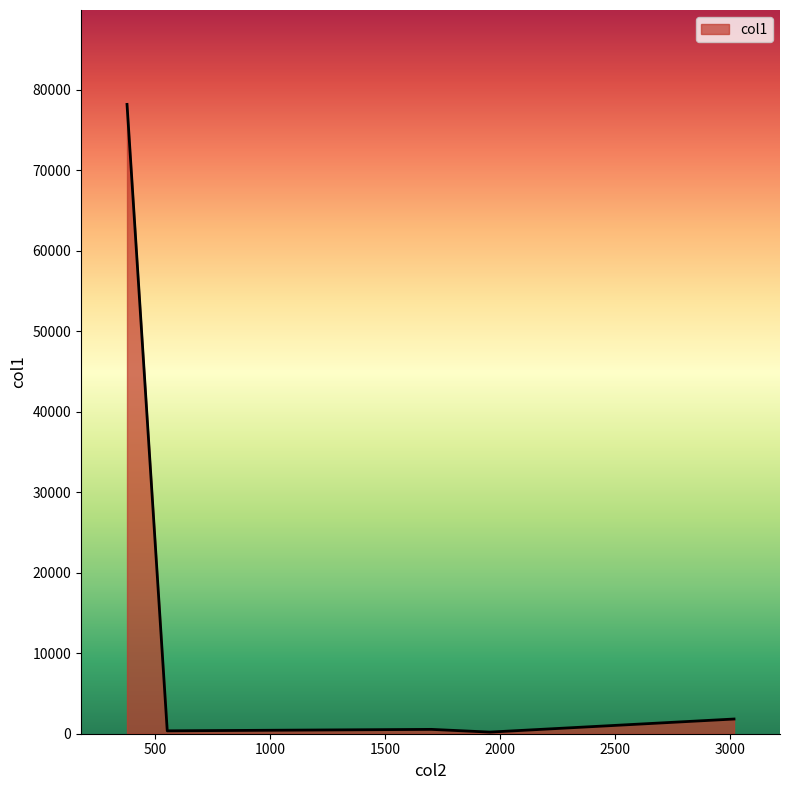

True or false: there are more than 1 points higher than both neighbors.

False